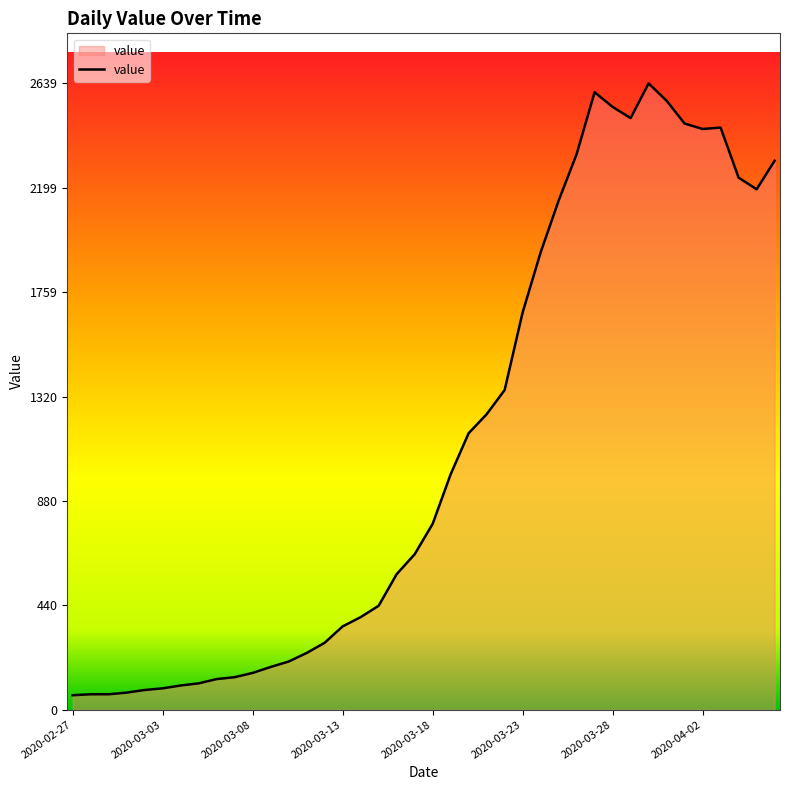

What is the smallest value displayed?

61